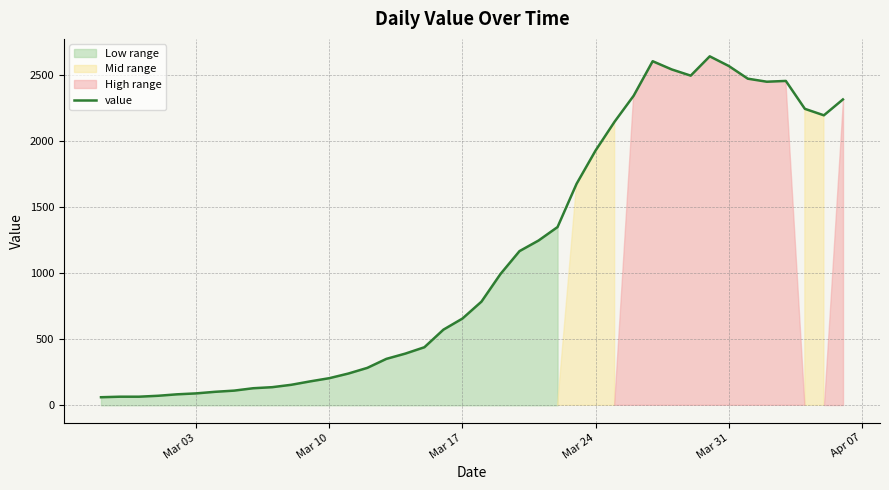

What is the minimum value for value?

61